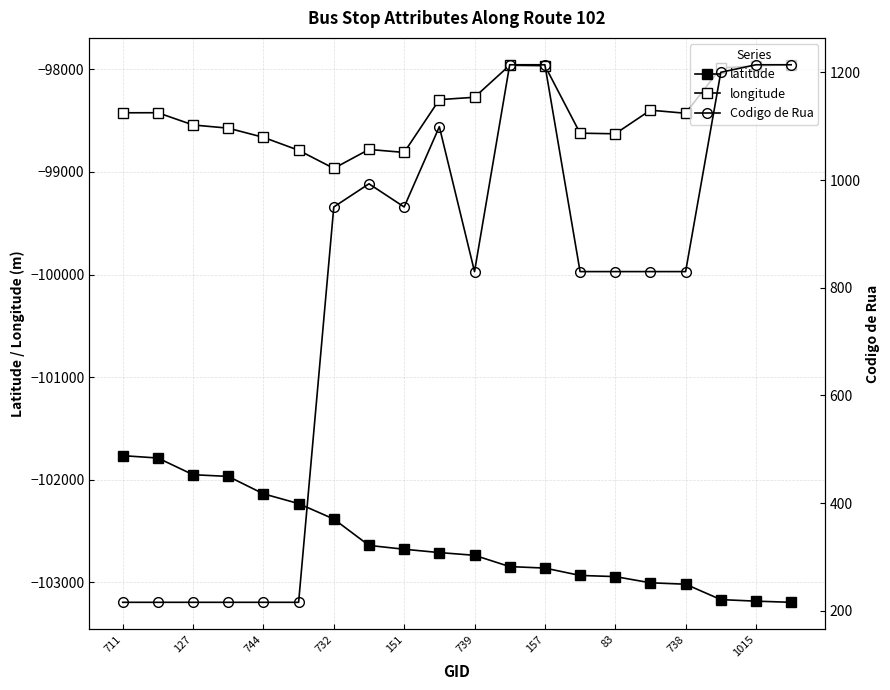

Rank the series at 11 from lowest to highest value.

latitude, longitude, Codigo de Rua